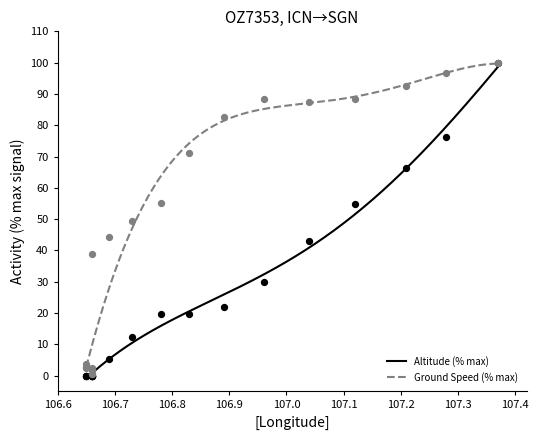

What are all the series names shown in the legend?

altitude, ground_speed